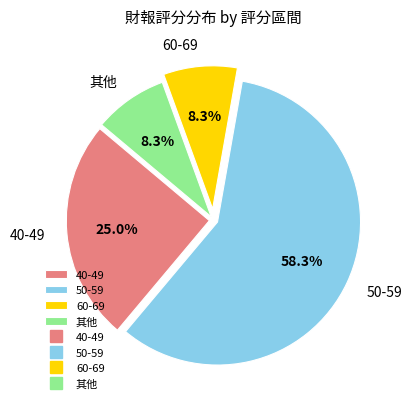

Is the sum of 其他 and 40-49 greater than half?

No